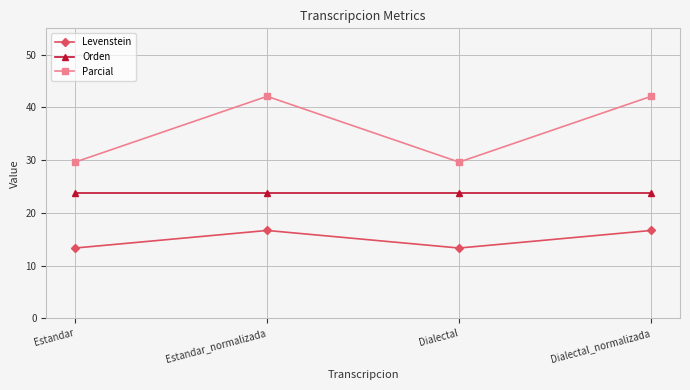

What is the highest value of the Levenstein series?

16.7